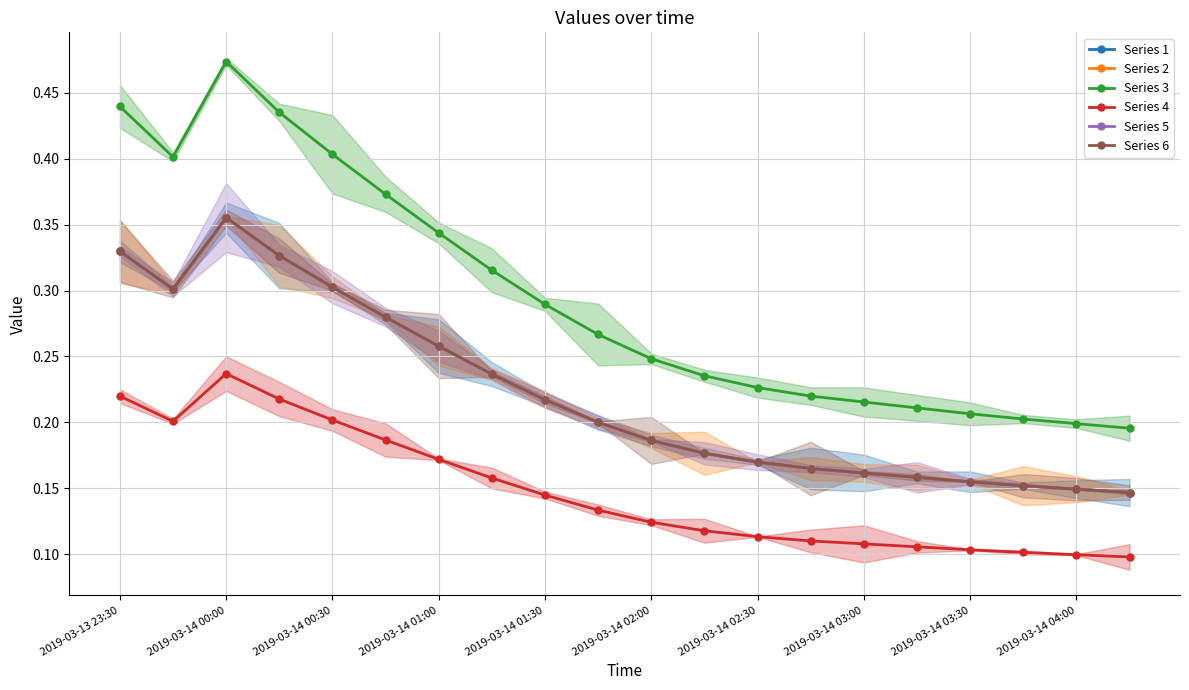

Between 15 and 2019-03-14 03:00, which is larger?

2019-03-14 03:00